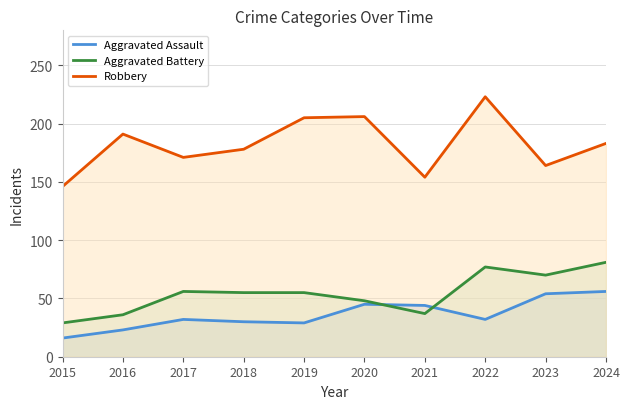

What is the difference between the maximum and minimum values in the Aggravated Battery series?

52